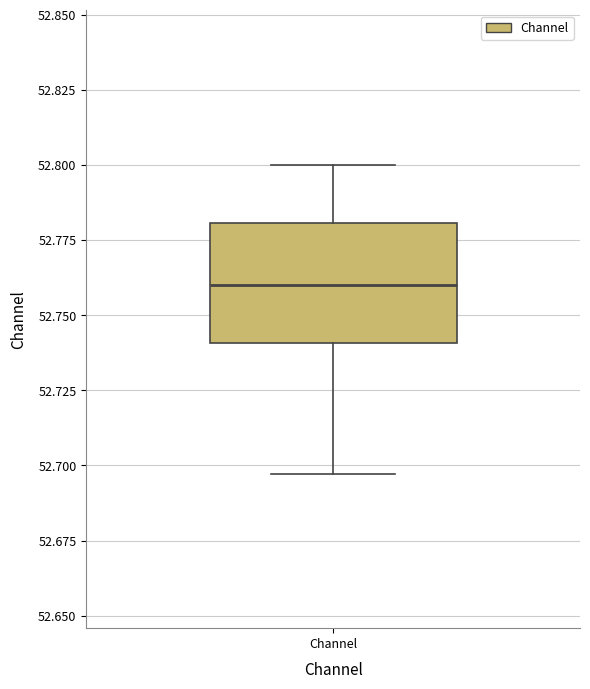

Transcribe this box plot: give where the median line is, the range the box spans, and where the two whiskers end, as read against the y-axis. The values are not printed on the chart, so give them approximately, as read against the axis.

median 52.760, box 52.740 to 52.780, whiskers 52.695 to 52.800